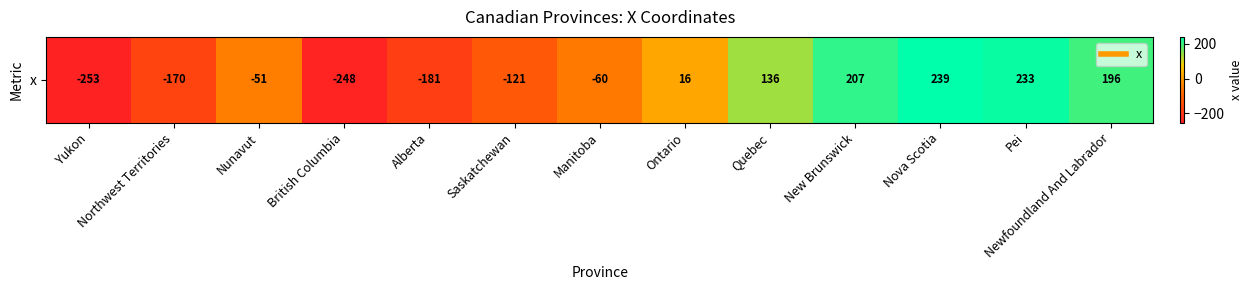

At which label does the data first exceed -51?

Ontario